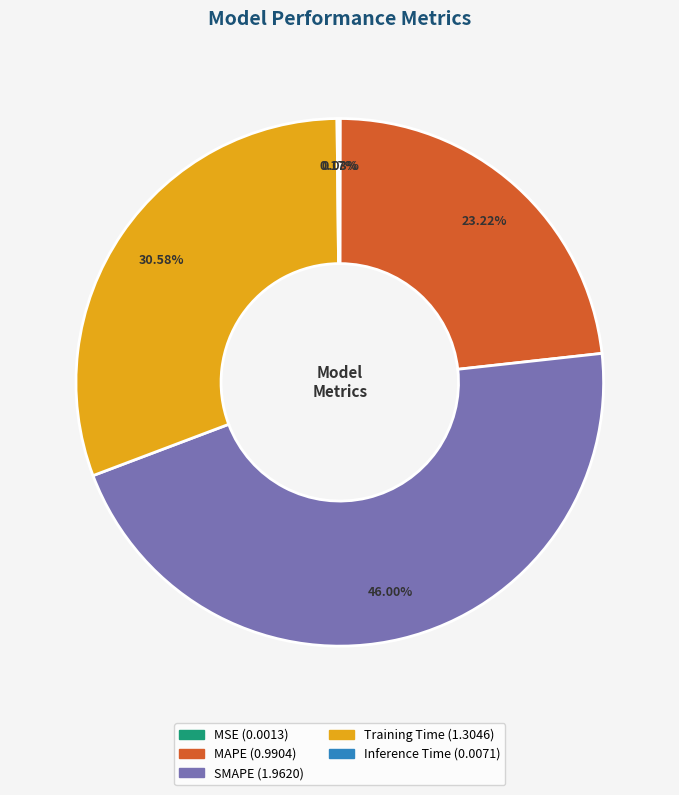

Is there a majority slice in this chart?

No